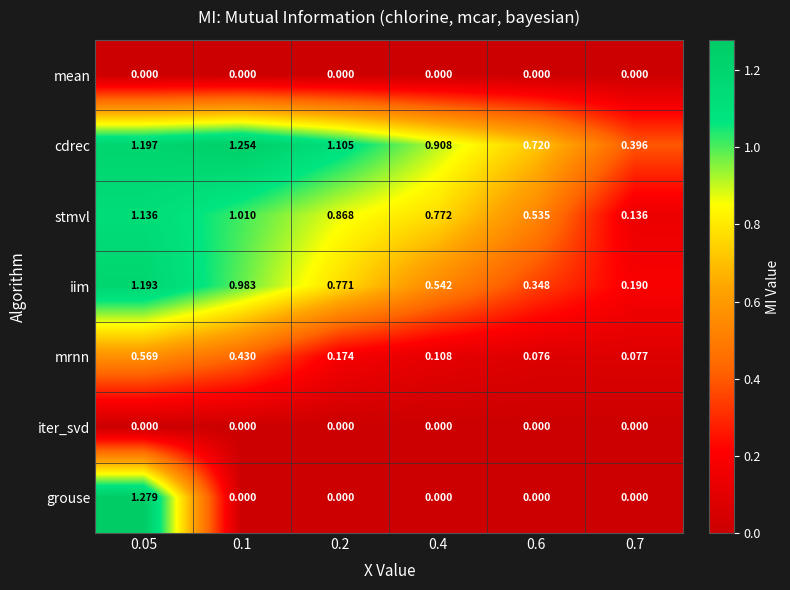

Which series has the largest range (max minus min)?

grouse